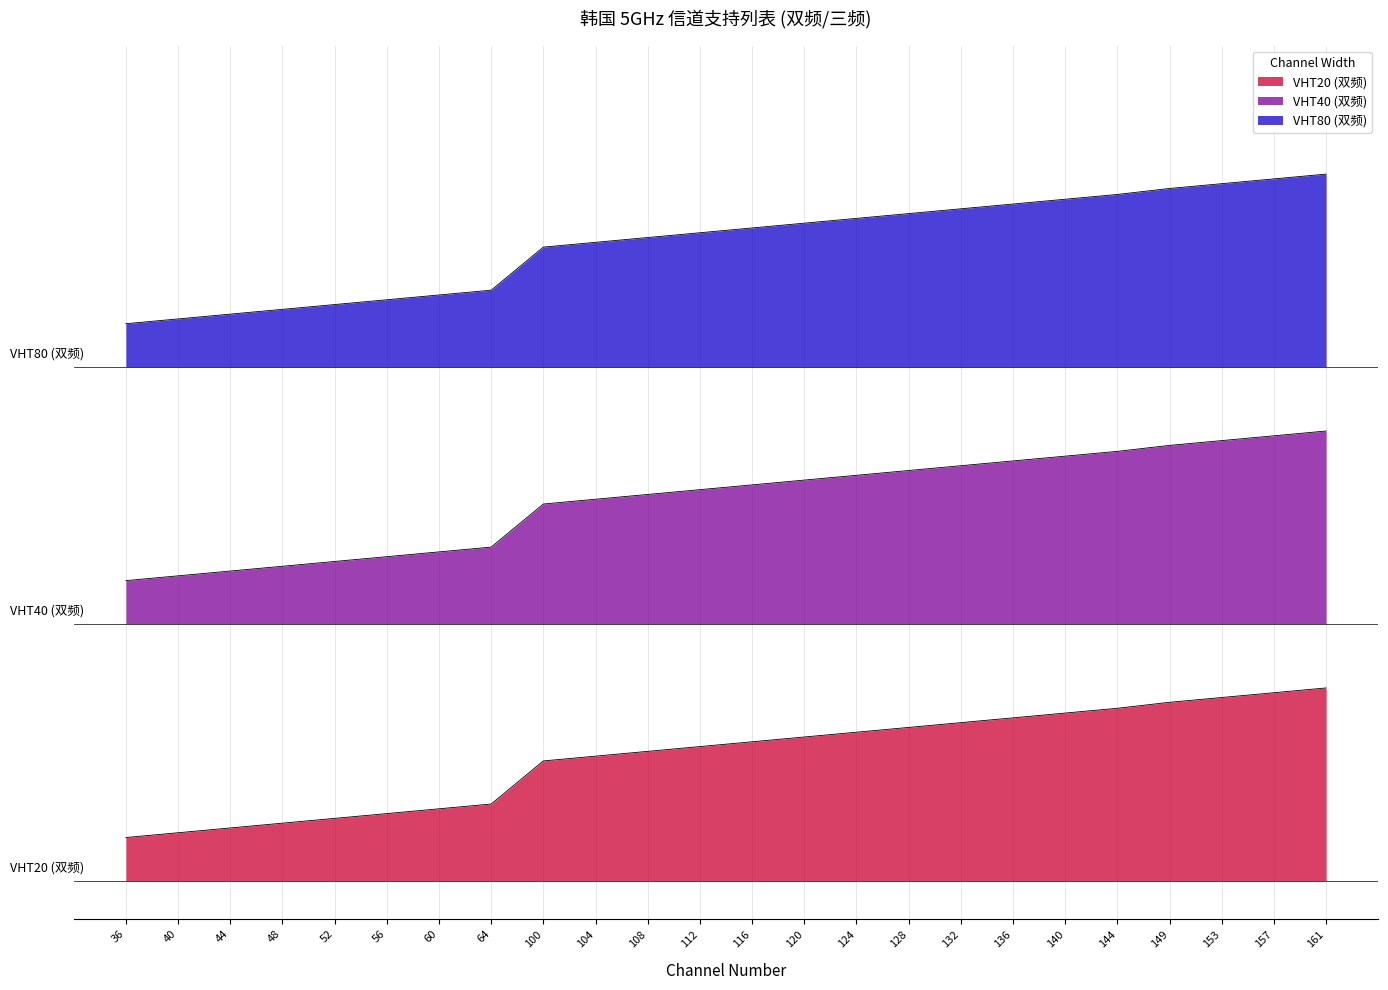

What is the sum of the VHT80 values at 124 and 48?

960.2